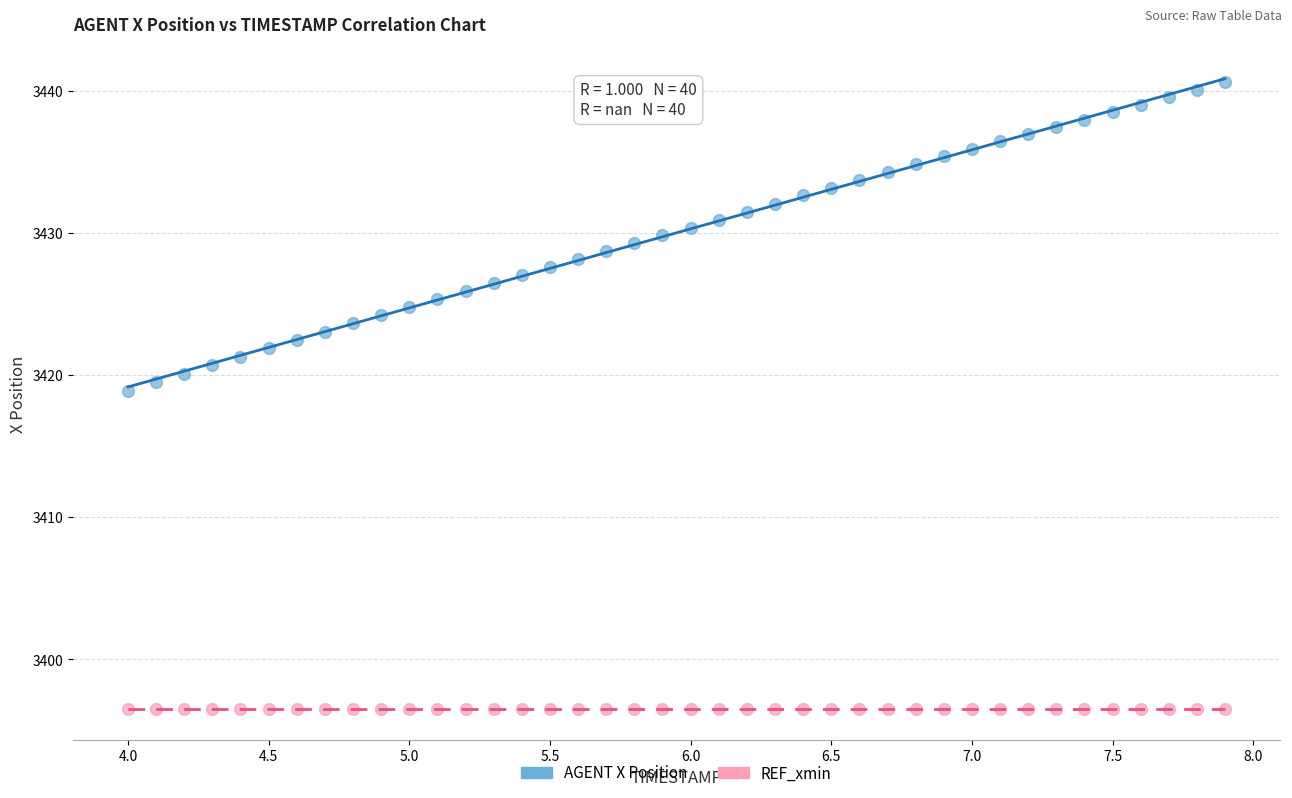

Which series reaches the maximum Y coordinate?

AGENT X Position